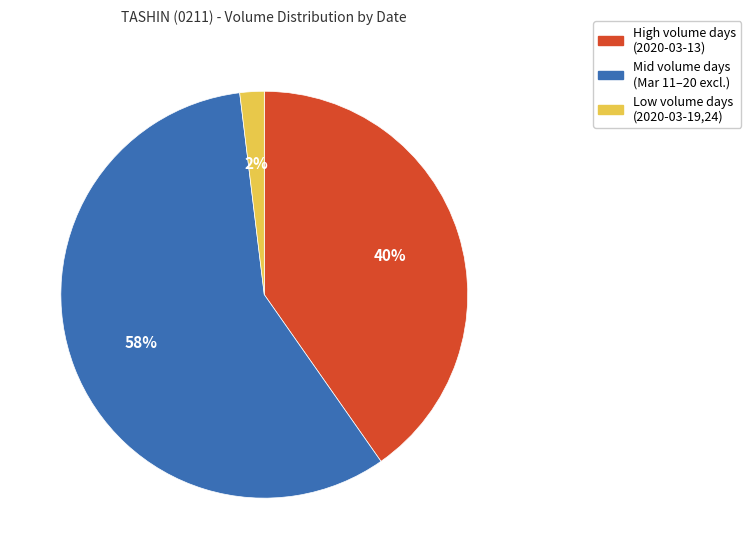

Is there a majority slice in this chart?

Yes